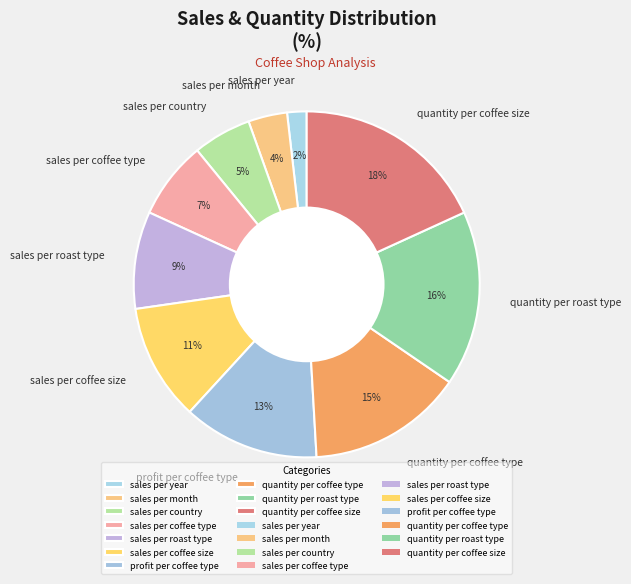

Which slice is the largest?

quantity per coffee size